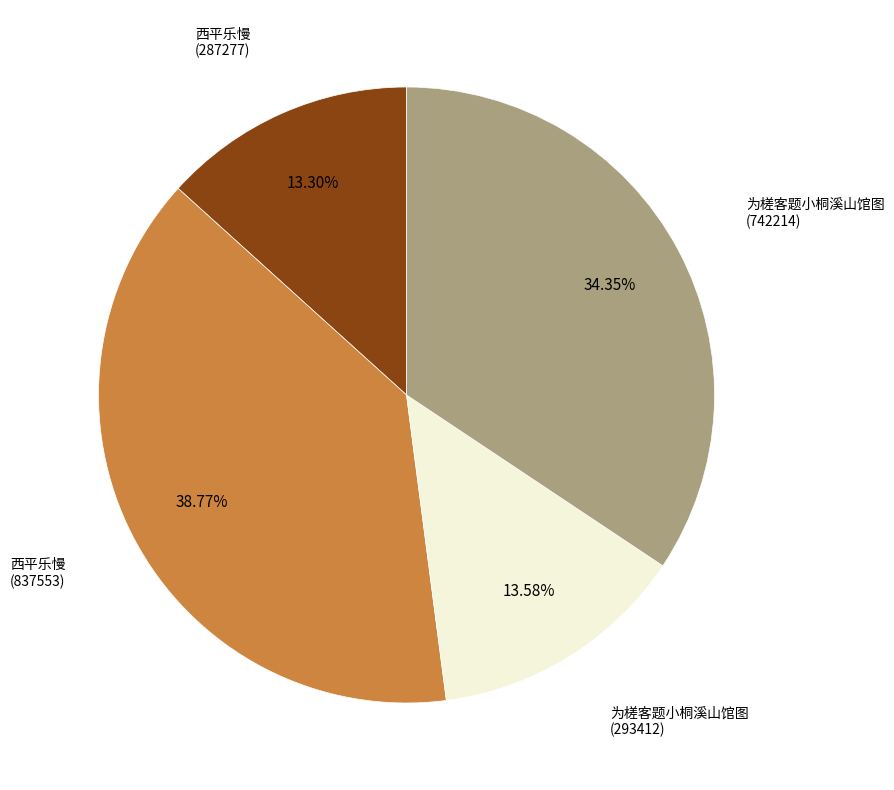

Does any single category account for the majority?

No